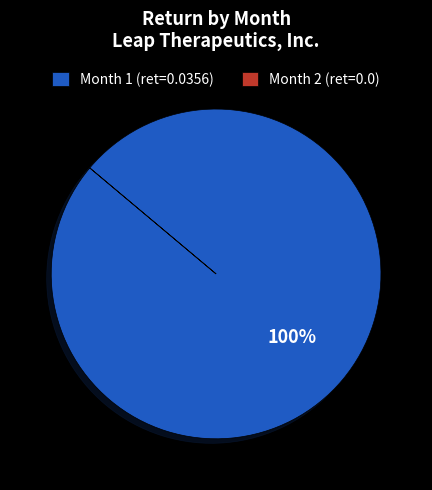

The Month 1 (ret=0.0356) slice represents 100% of the pie. True or false?

True